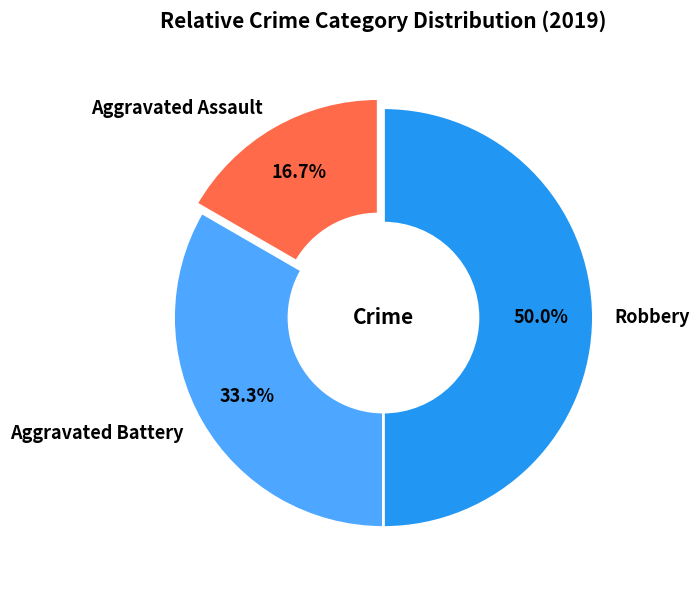

To the nearest percent, what percentage of the pie is Aggravated Battery?

33%